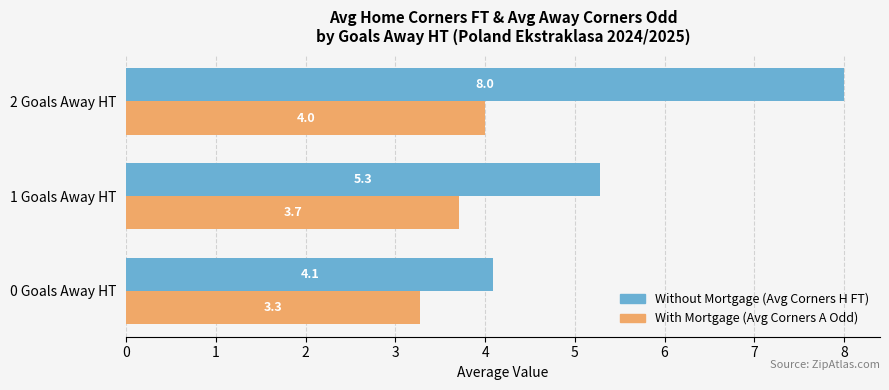

What is the difference between the highest and lowest values at 1 Goals Away HT?

1.6